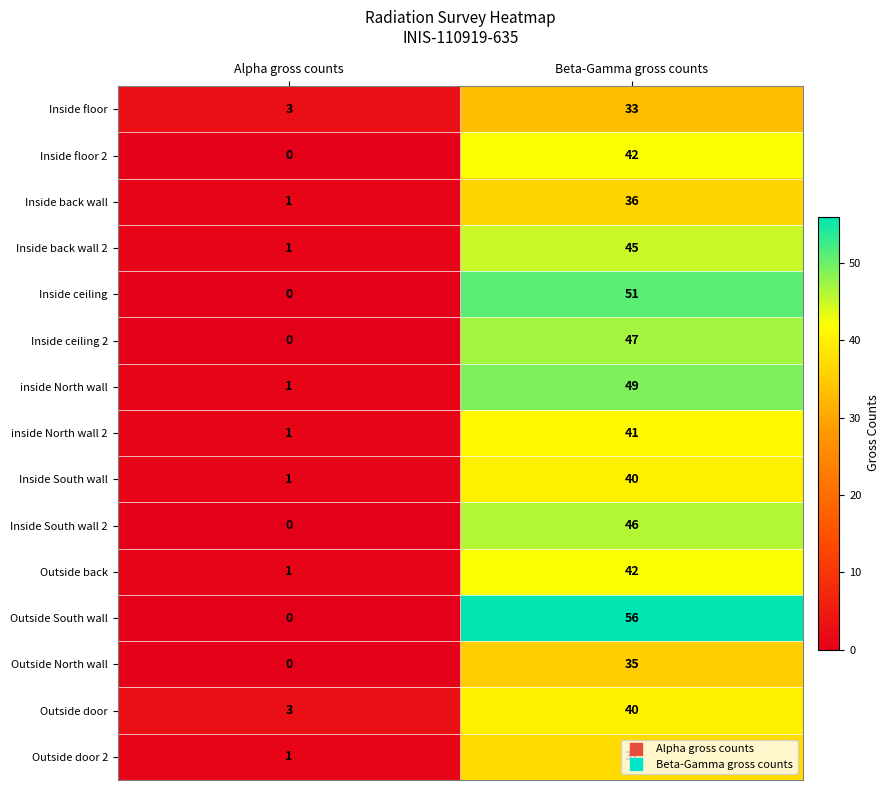

How many data points in Outside back are less than 42?

1